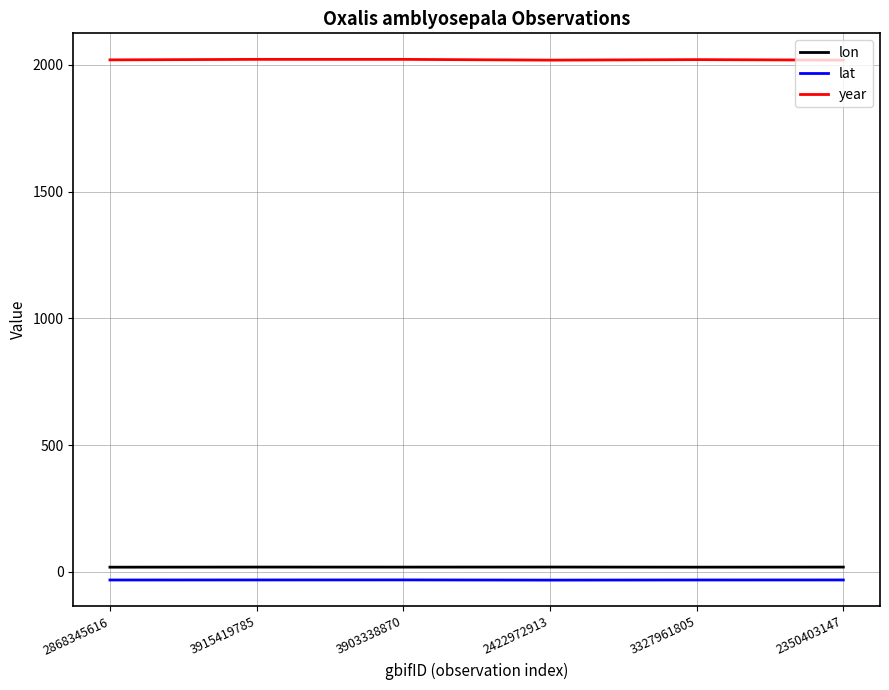

List the series in order of their peak value, highest first.

year, lon, lat